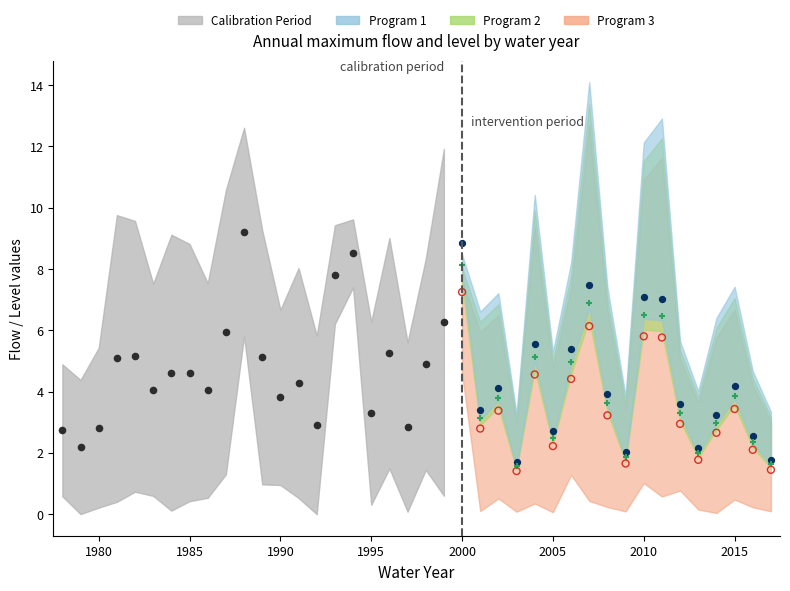

What is the total value across all series at 10?

20.4